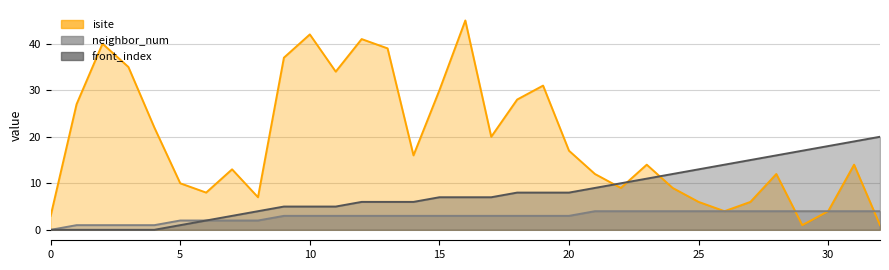

True or false: isite has a value of 34 at 11.

True